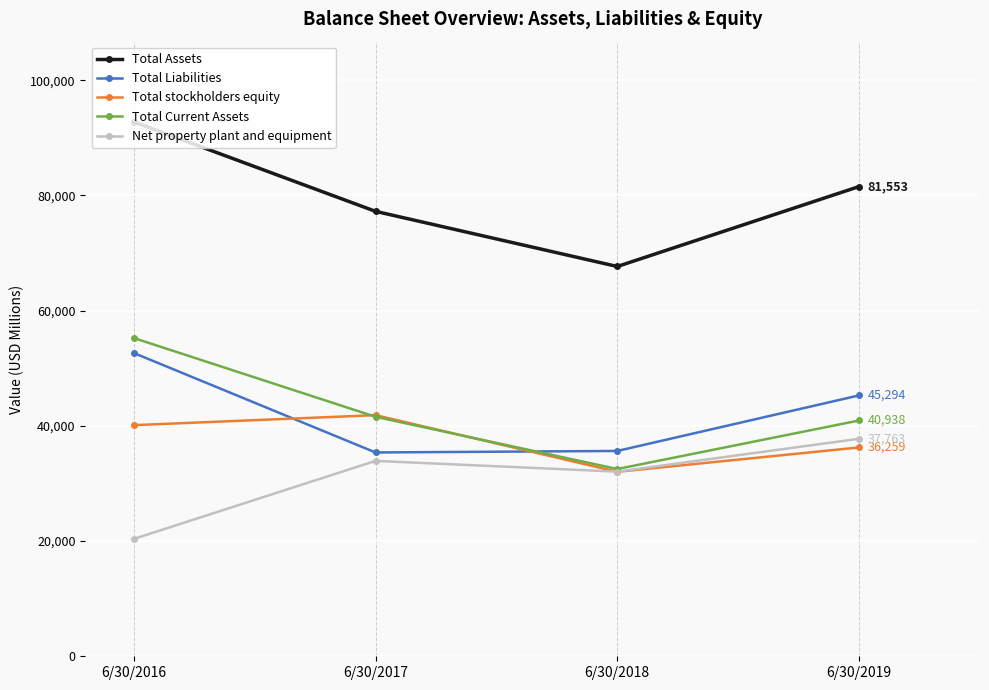

True or false: Total Liabilities has a value of 17763 at 6/30/2018.

False